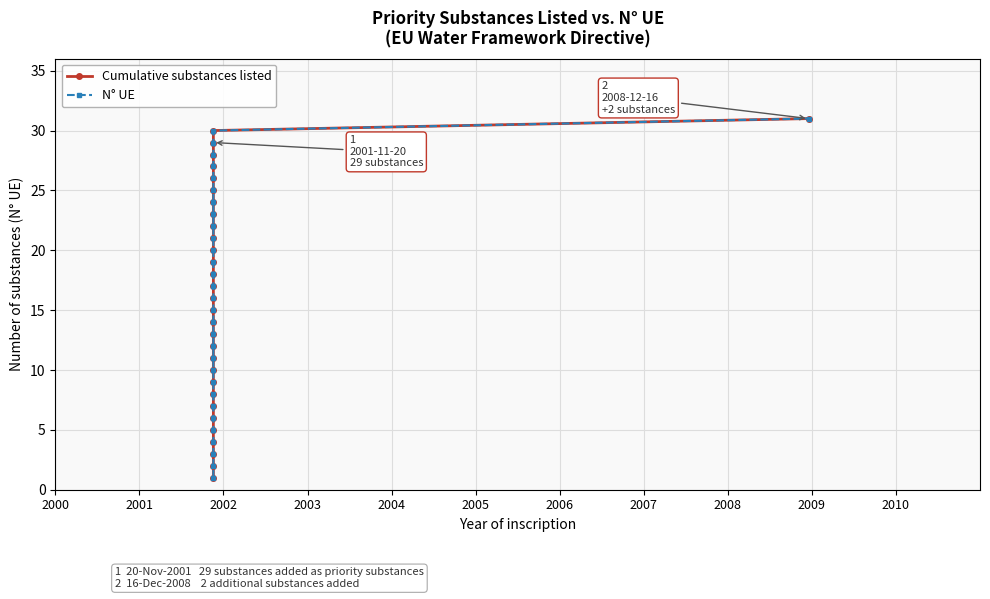

What are all the series names shown in the legend?

Cumulative substances listed, N° UE